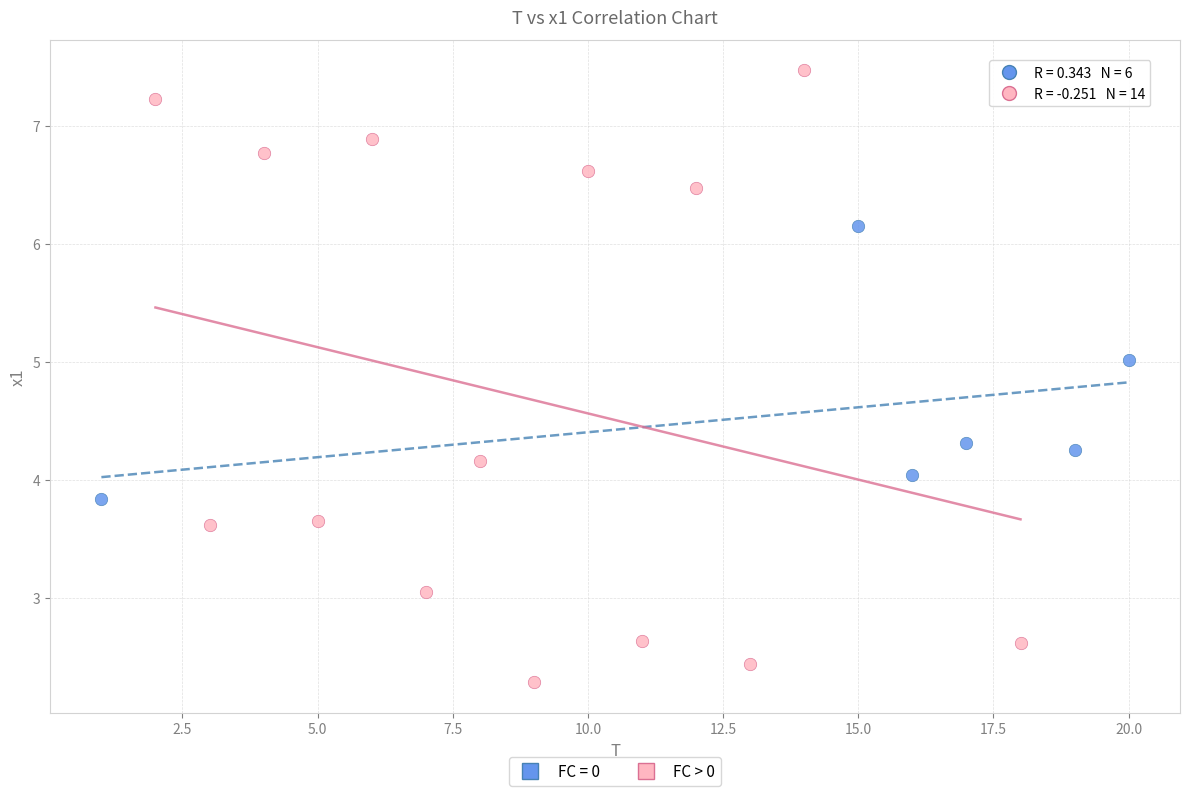

Which series has the widest spread of Y values?

FC > 0